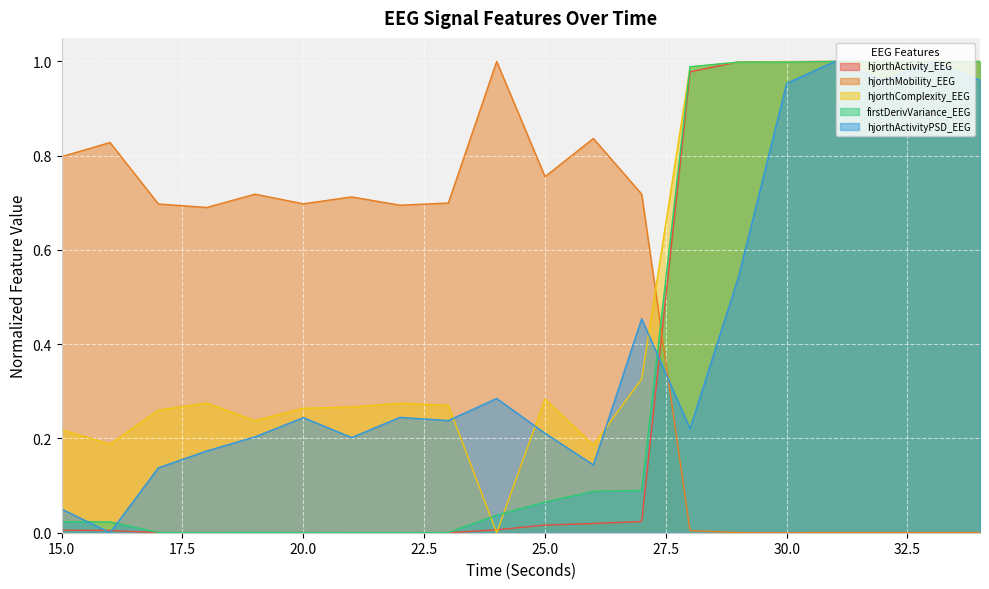

Where is hjorthActivity_EEG nearest to the value 0?

21